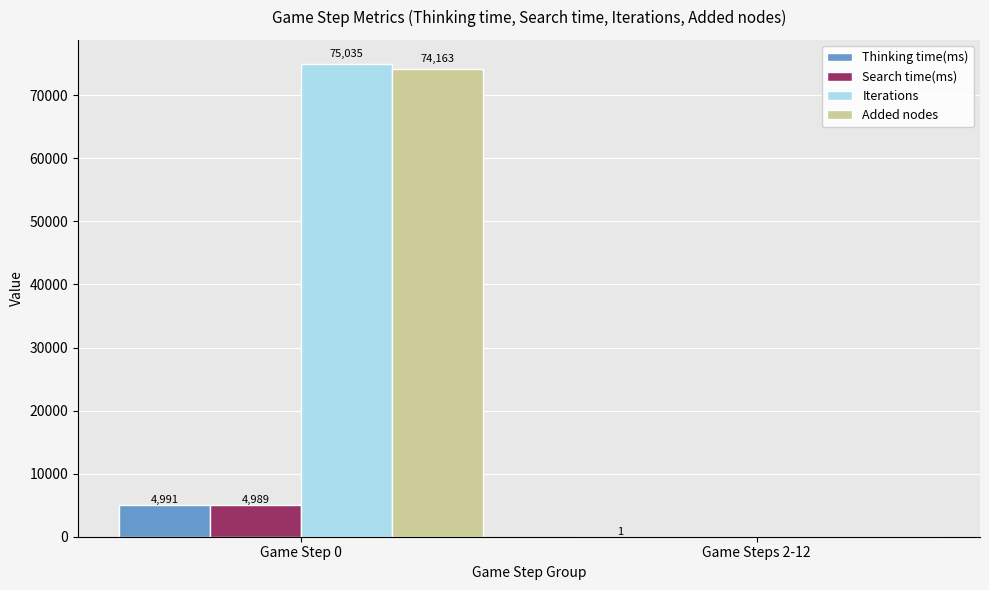

Read the Thinking time(ms) value at Game Steps 2-12.

1